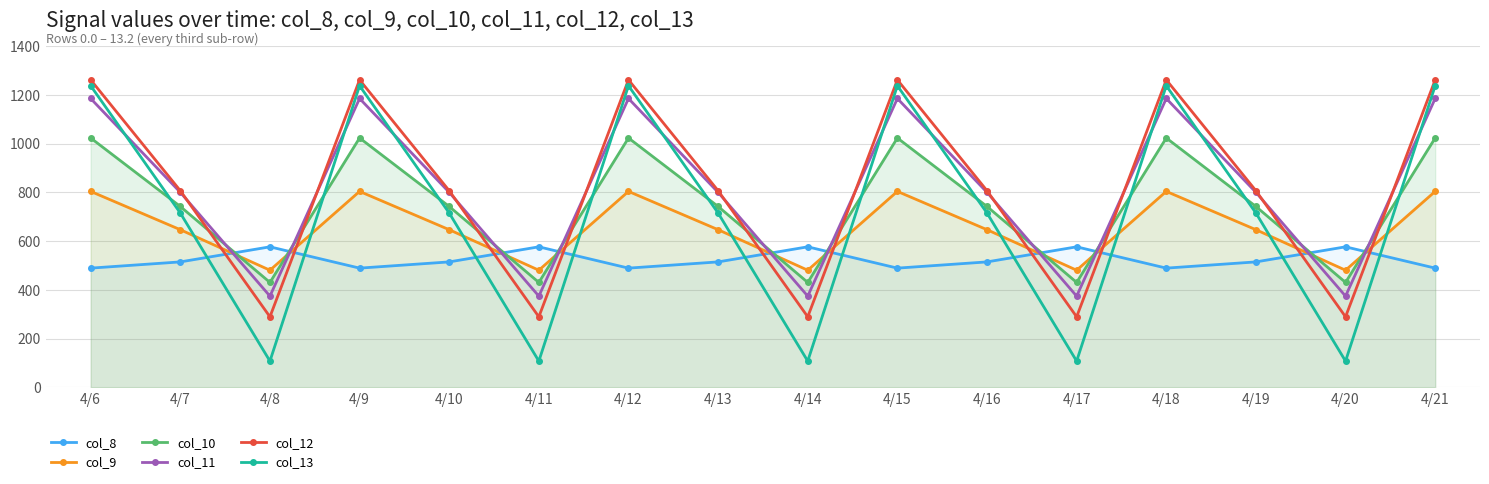

Count the number of categories in the chart.

16